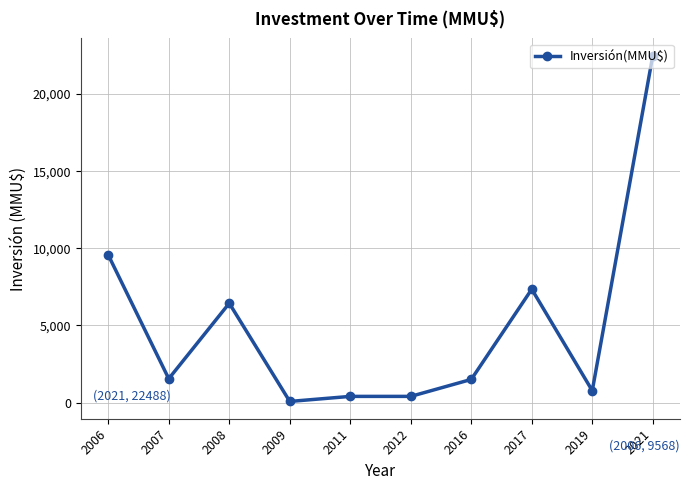

The chart shows a value of 7350 at 2017. True or false?

True